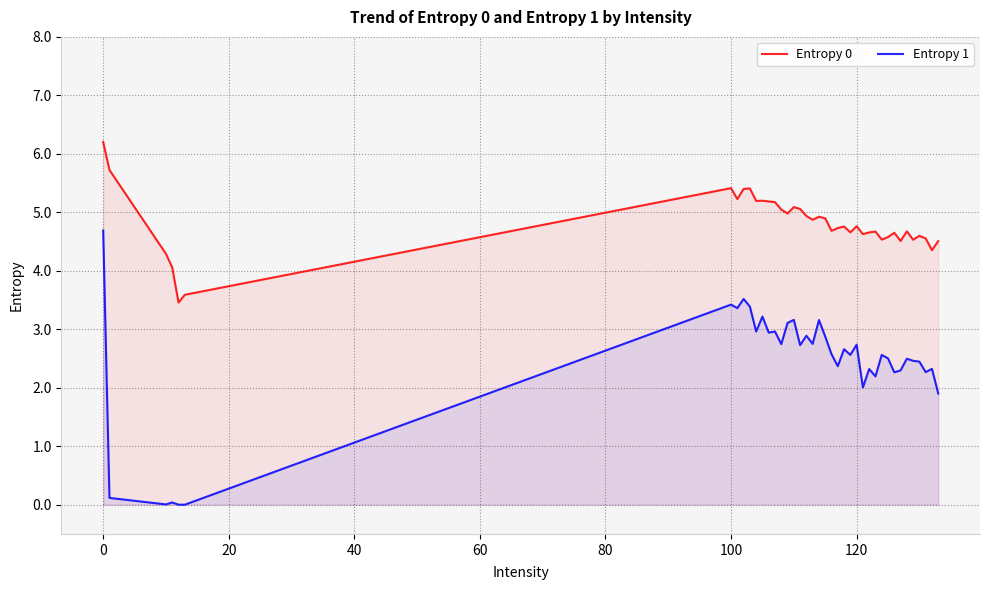

True or false: Entropy 0 and Entropy 1 cross at least once.

False